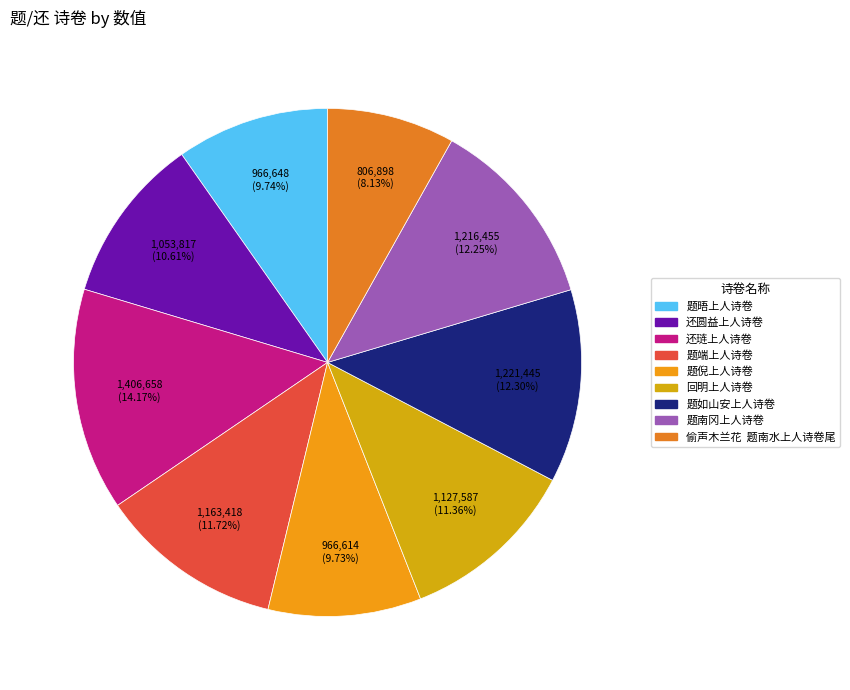

Which has a higher value, 题晤上人诗卷 or 还圆益上人诗卷?

还圆益上人诗卷